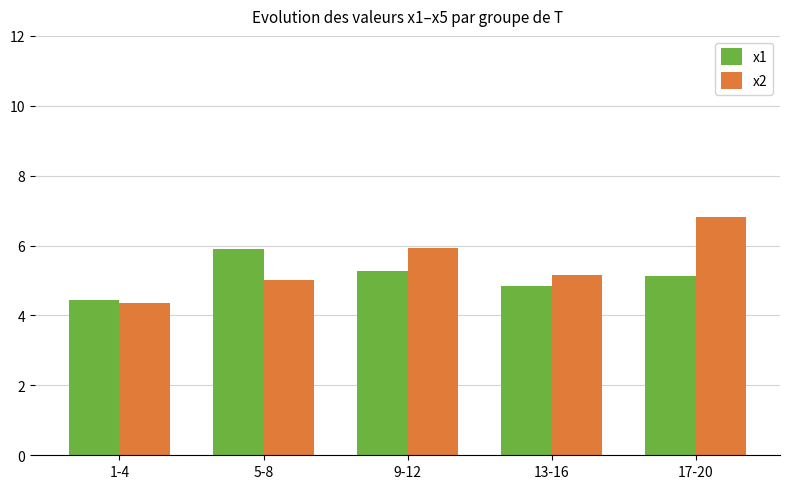

What position from the right is 9-12?

3